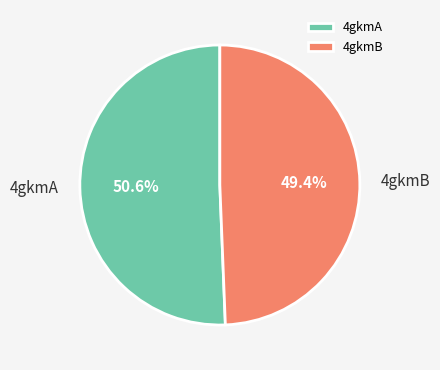

How many segments does this pie chart have?

2